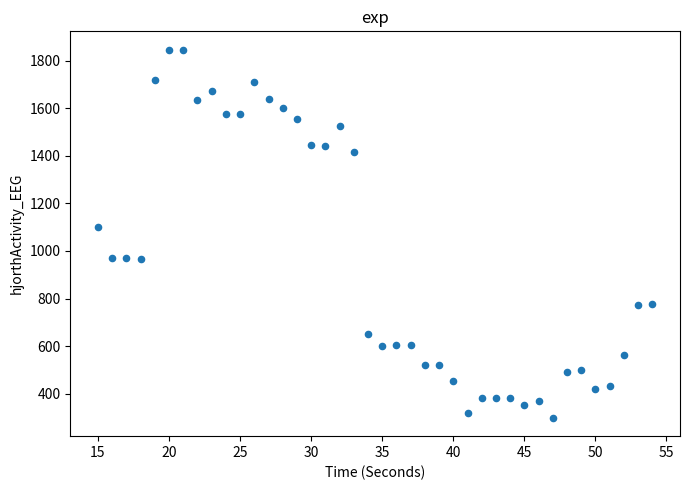

What Y value in the scatter plot is closest to 1072?

1099.5